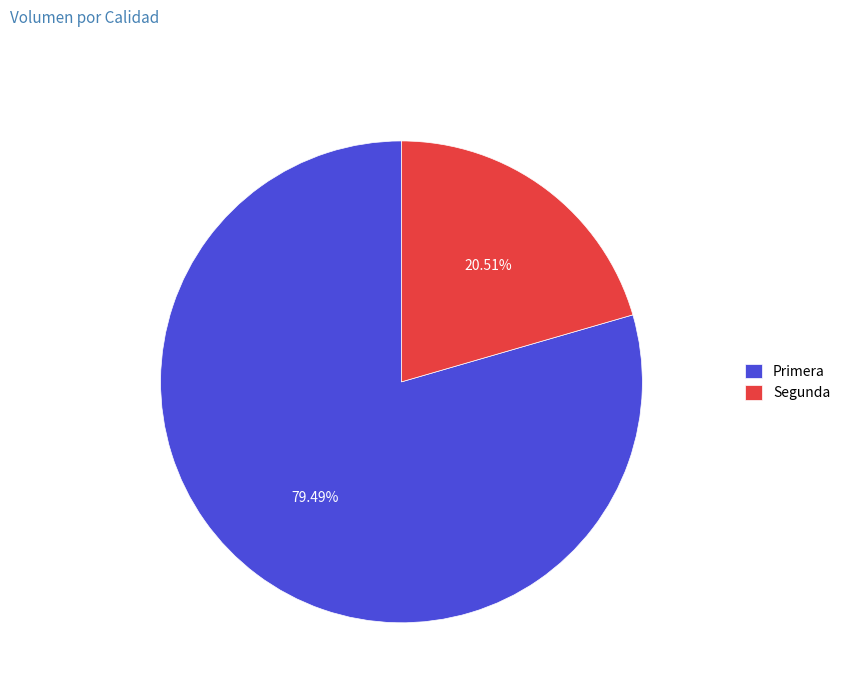

Is it true that Primera is 79% of the pie?

True